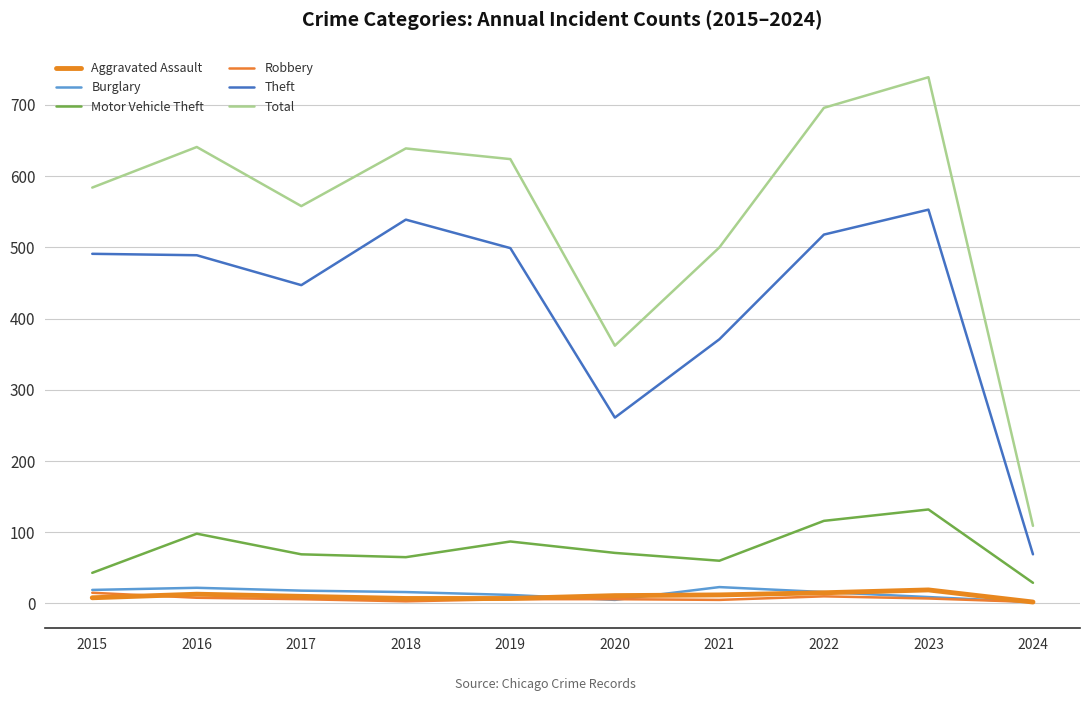

Does the chart display data point markers on the line(s)?

No